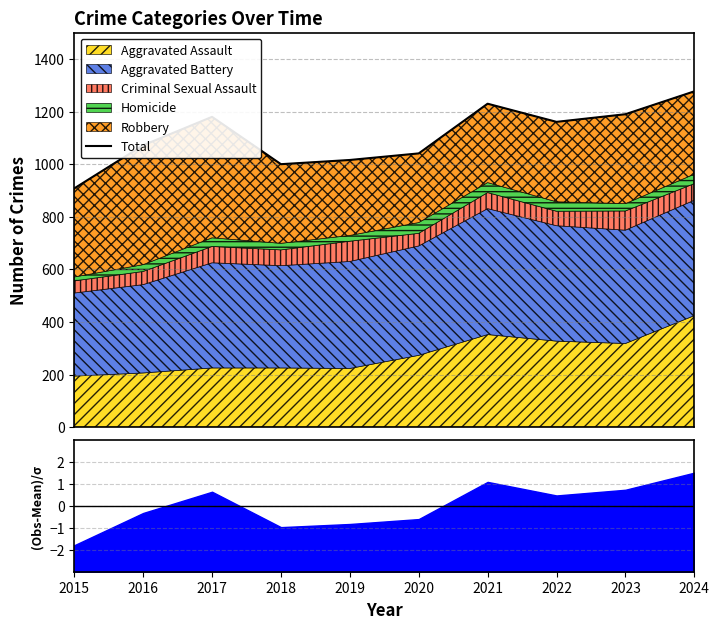

Which label corresponds to the largest value in the chart?

2024